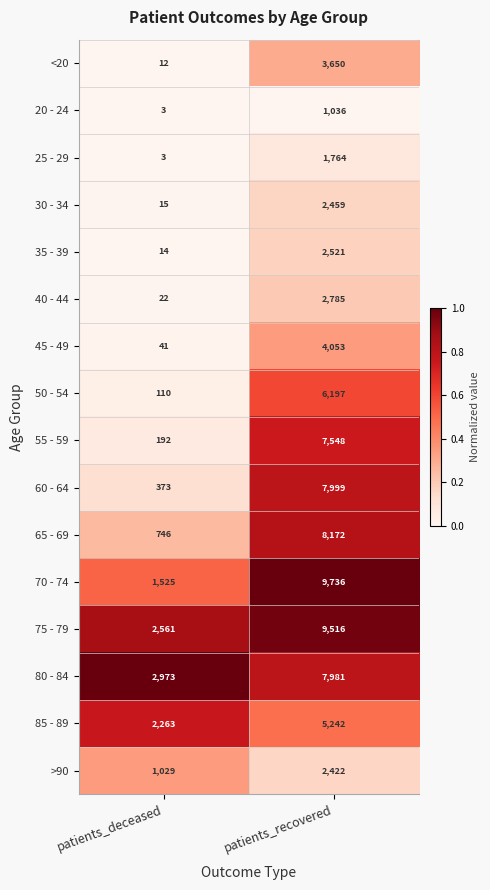

At which category is the sum across all series the highest?

patients_recovered